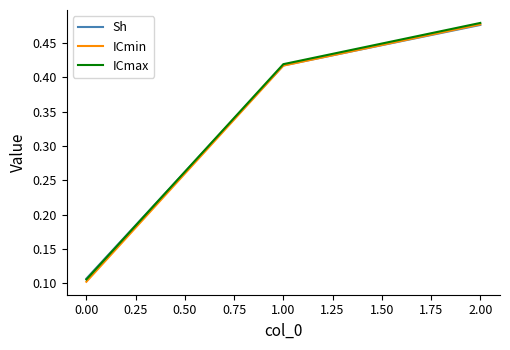

Which series has the widest spread of values?

ICmin